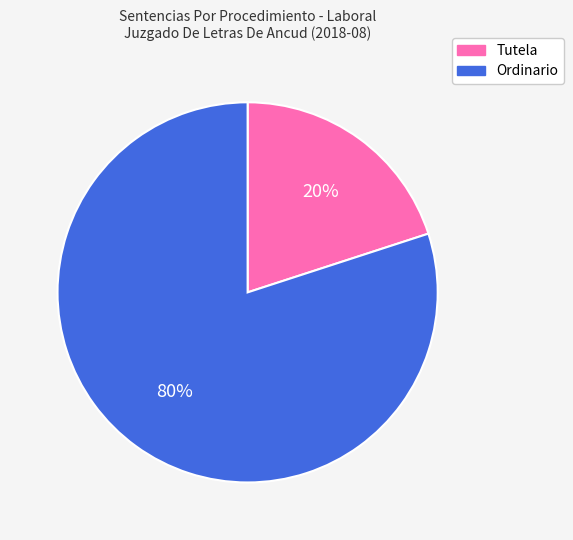

To the nearest percent, what is the difference between the largest and smallest slice percentages?

60%